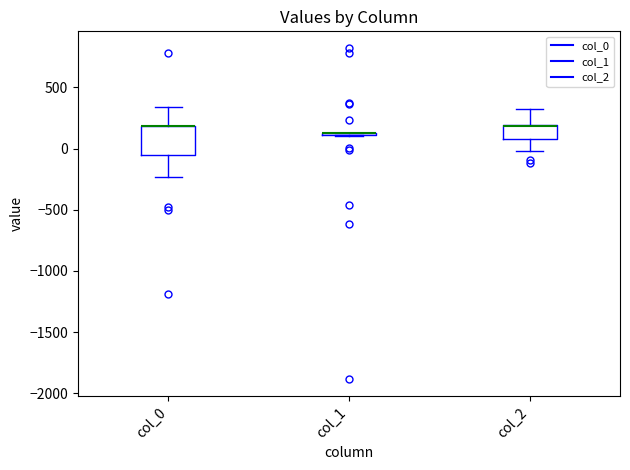

Where is the lower edge of the box for col_0 on the y-axis? The values are not printed on the chart, so give them approximately, as read against the axis.

-50